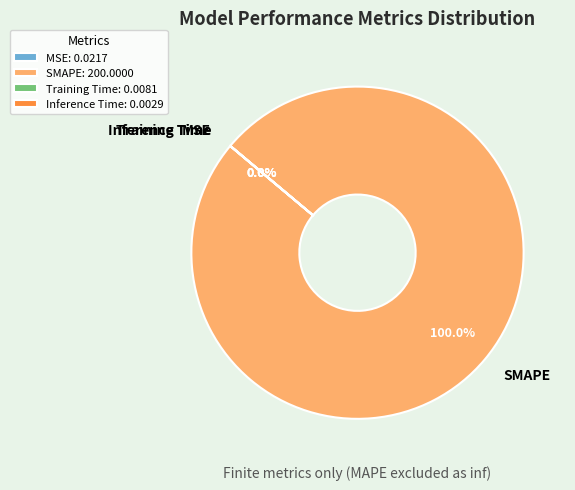

Is SMAPE the majority of the pie?

Yes